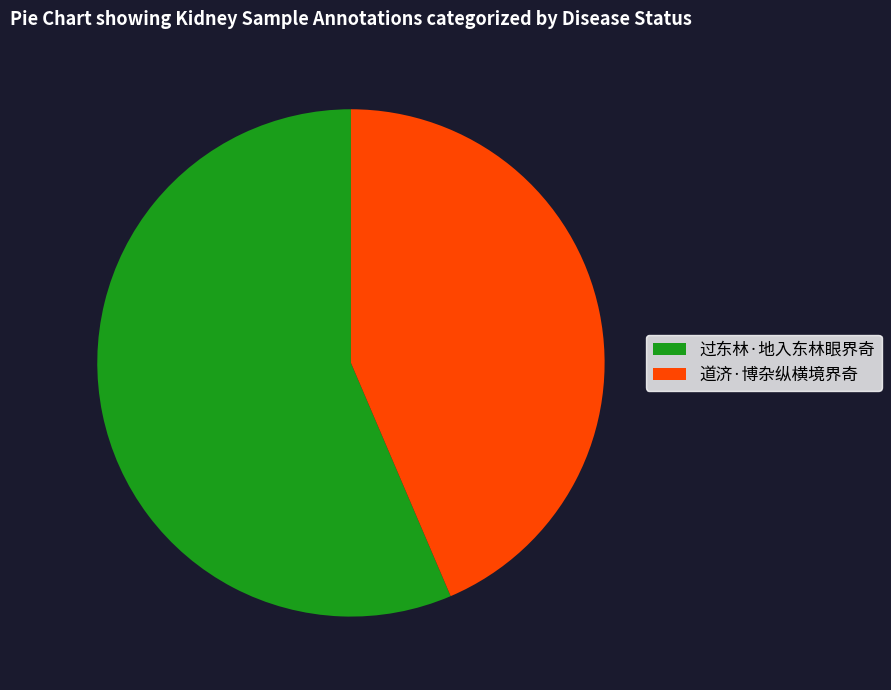

True or false: 道济·博杂纵横境界奇 accounts for 44% of the total.

True